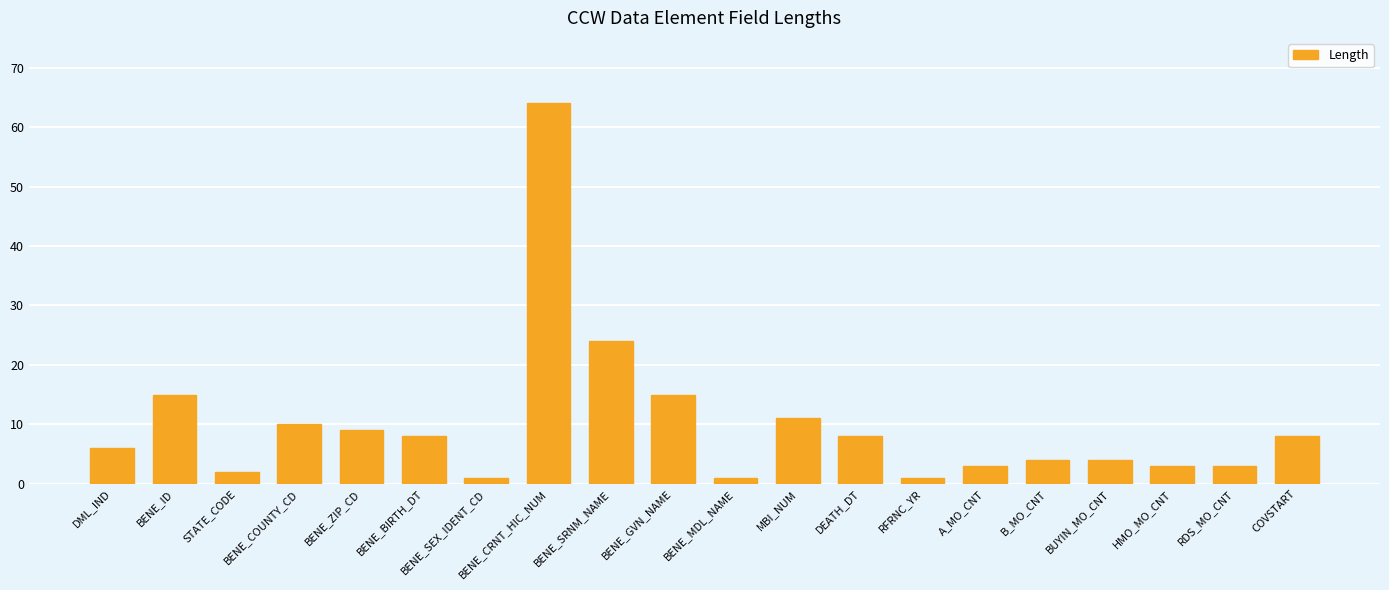

The chart shows a value of 11 at DEATH_DT. True or false?

False